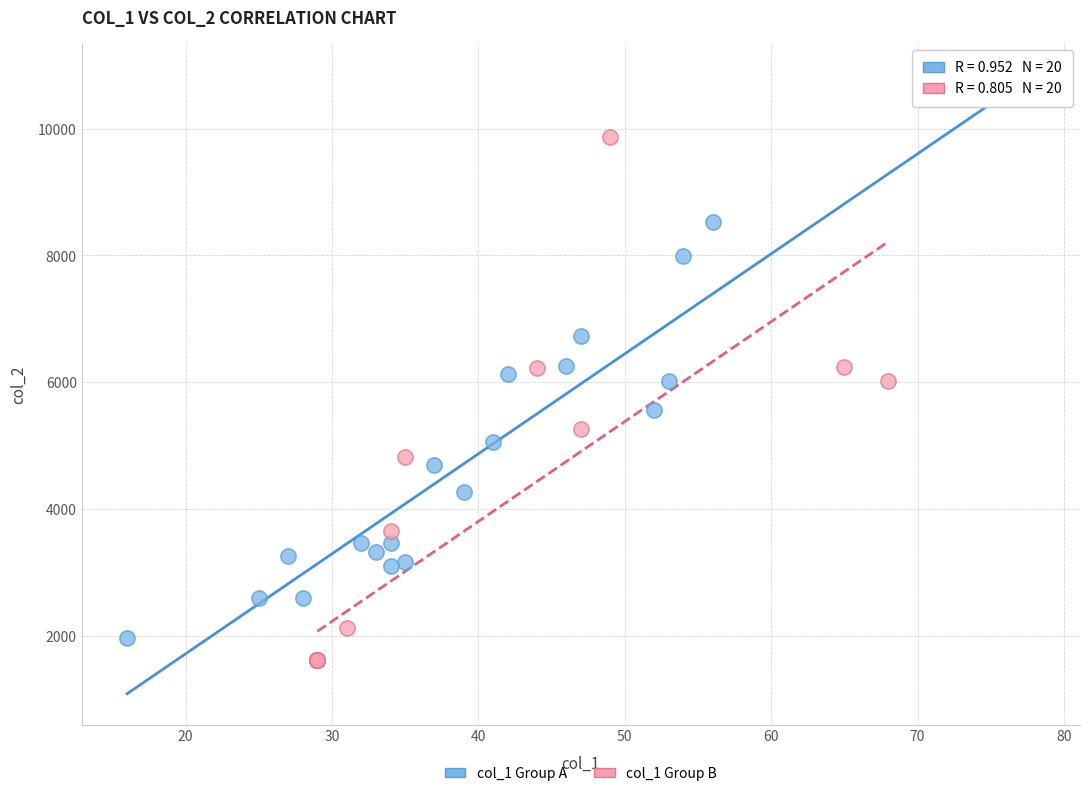

Which series has the widest spread of Y values?

col_1 Group A